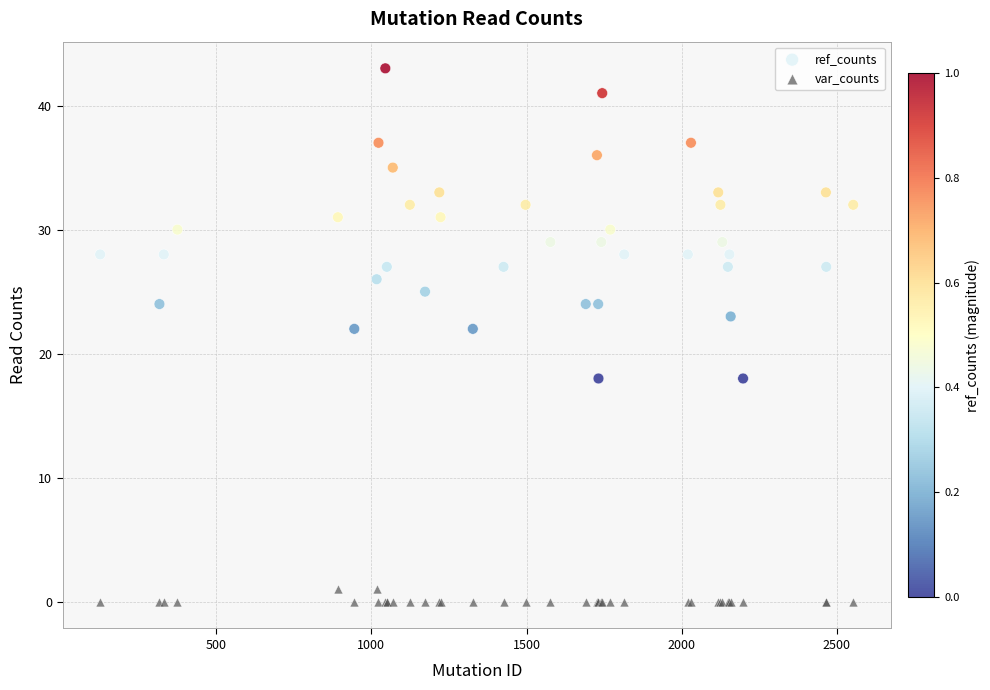

What are all the series names shown in the legend?

ref_counts, var_counts